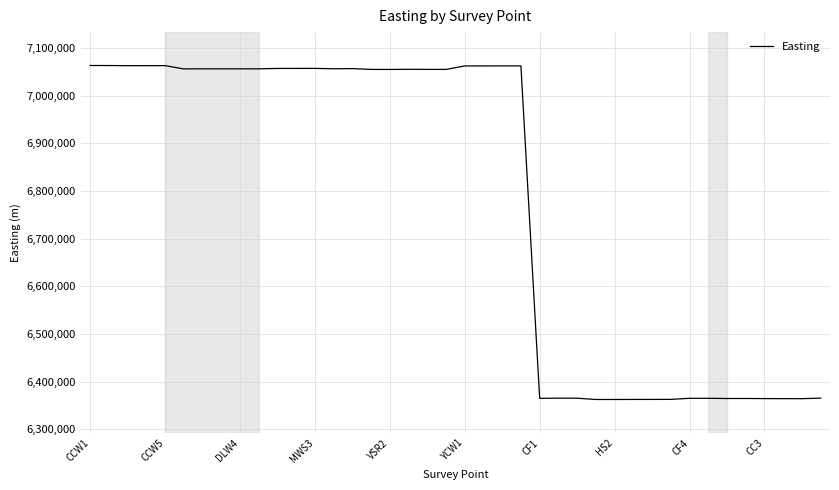

What is the minimum value shown in the chart?

6362727.2